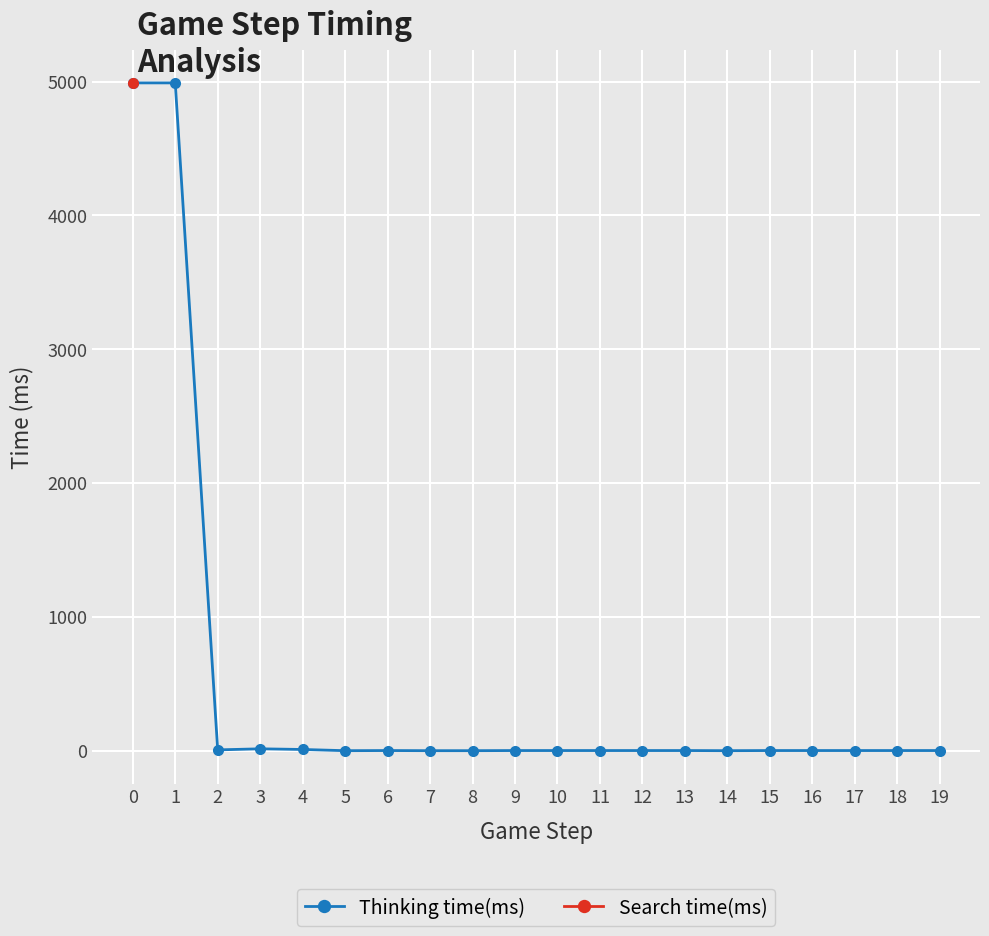

How many lines are shown in the chart?

2